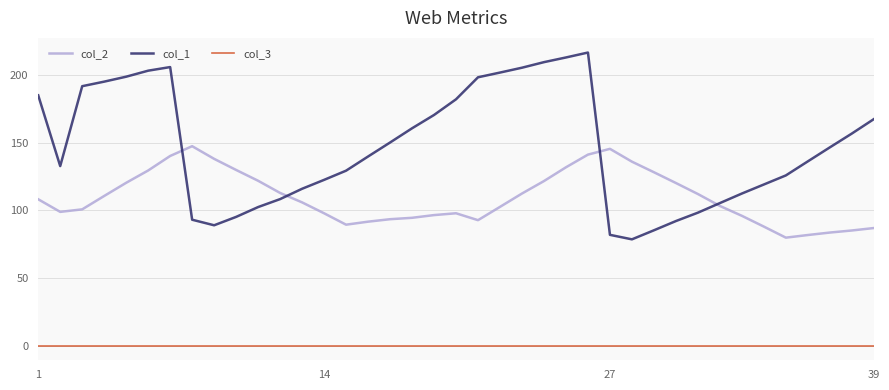

Which series has the largest total across all categories?

col_1